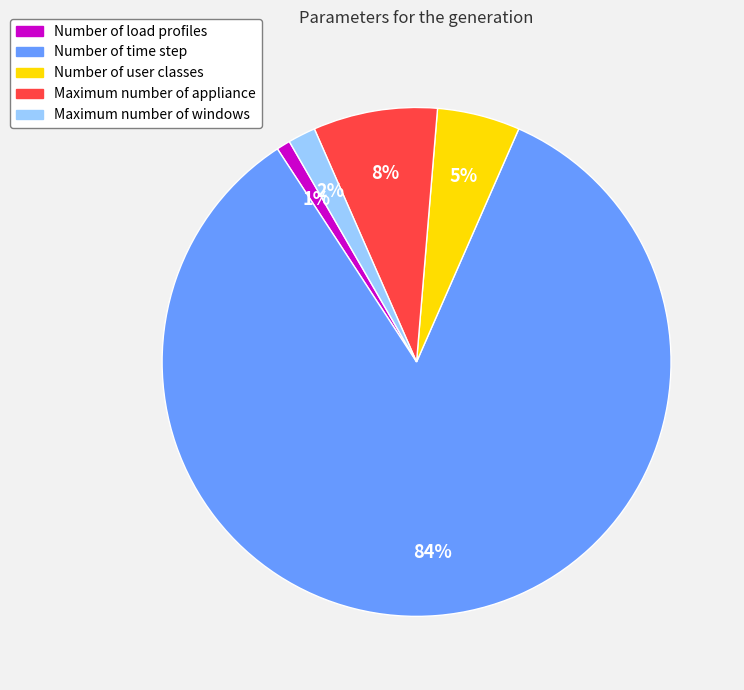

Does any single category account for the majority?

Yes